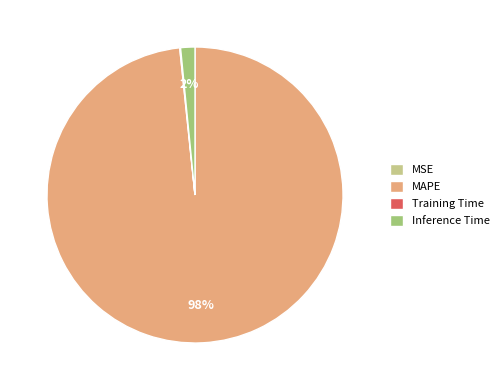

To the nearest percent, what is the average slice percentage?

25%